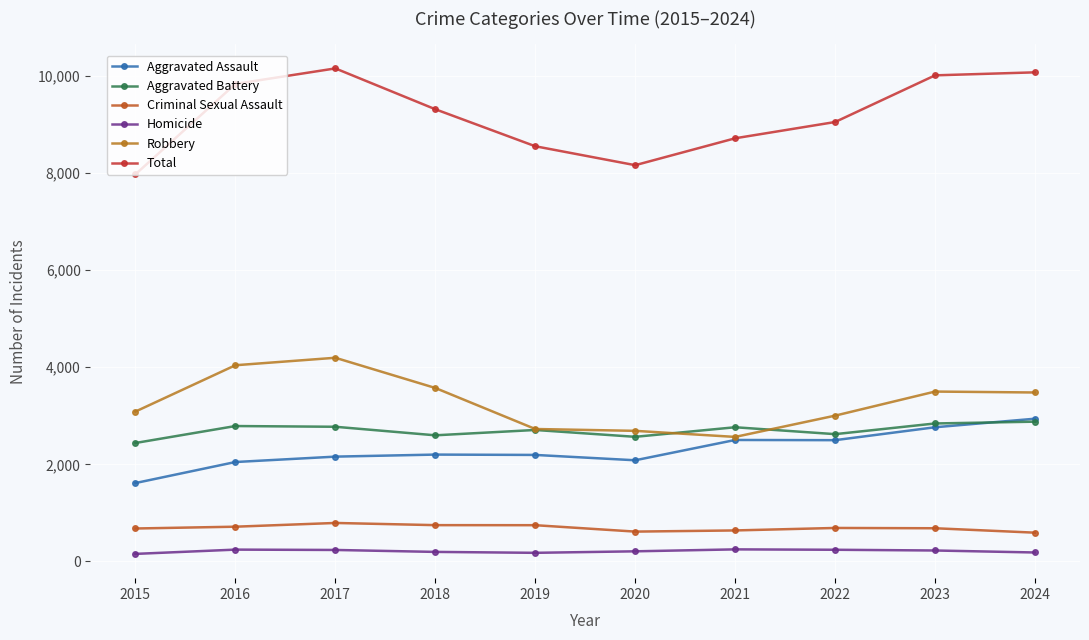

What is the sum of all Total values?

91825